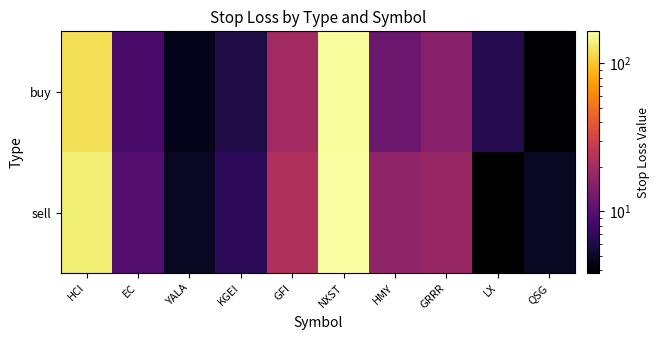

The value of sell at HCI is 78.4. True or false?

False